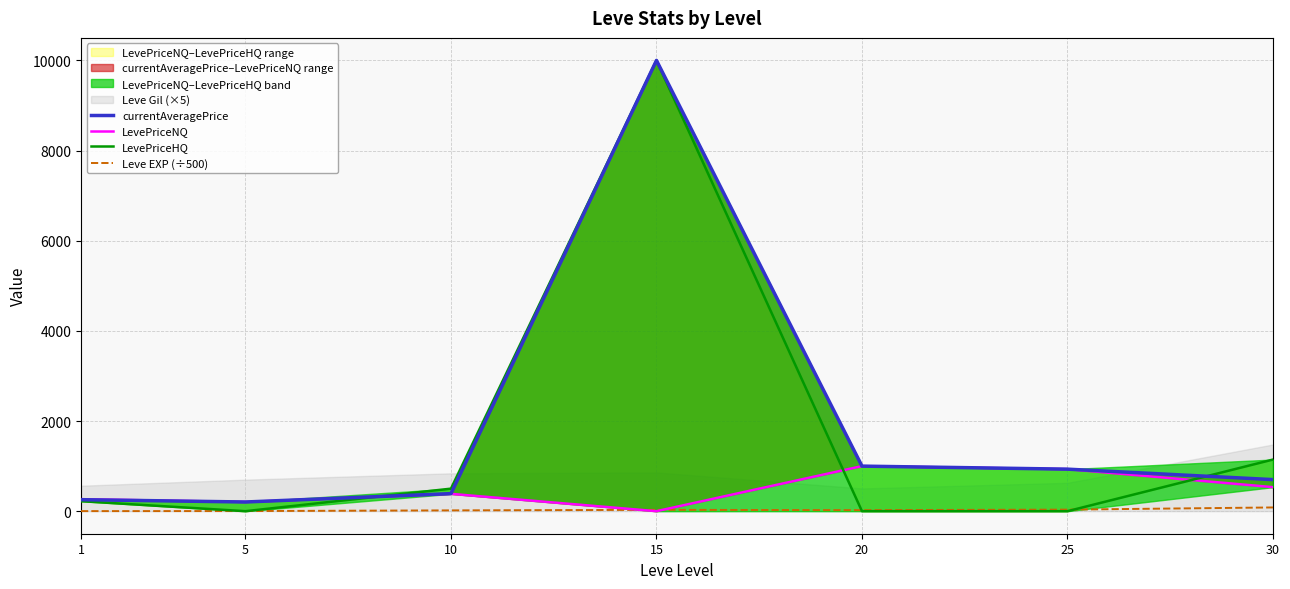

At 10, list the series in order from largest to smallest.

LevePriceHQ, currentAveragePrice, LevePriceNQ, Leve EXP (÷500)